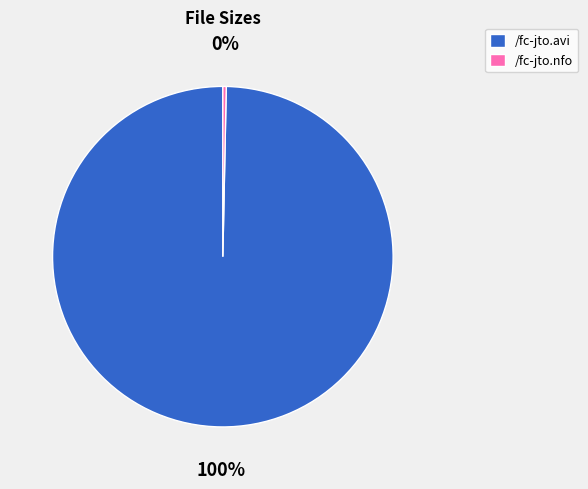

Which category has the smallest portion of the pie?

/fc-jto.nfo